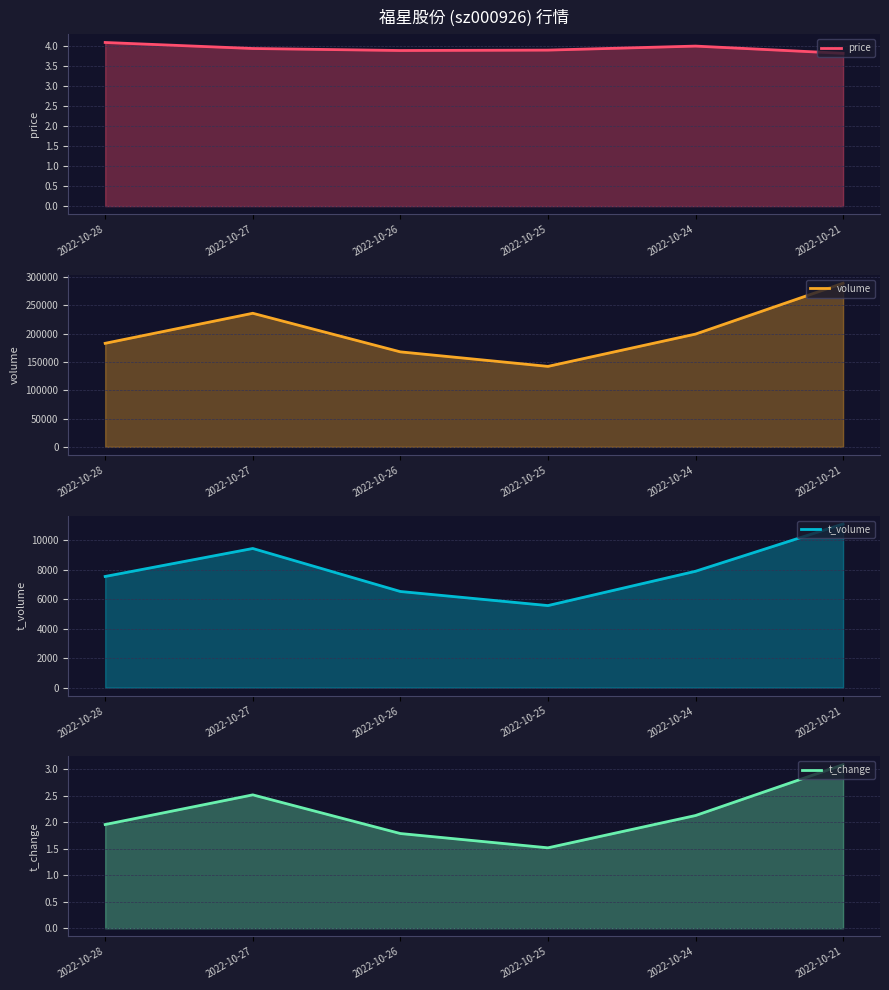

The t_change series shows 1.0 at 2022-10-28. True or false?

False